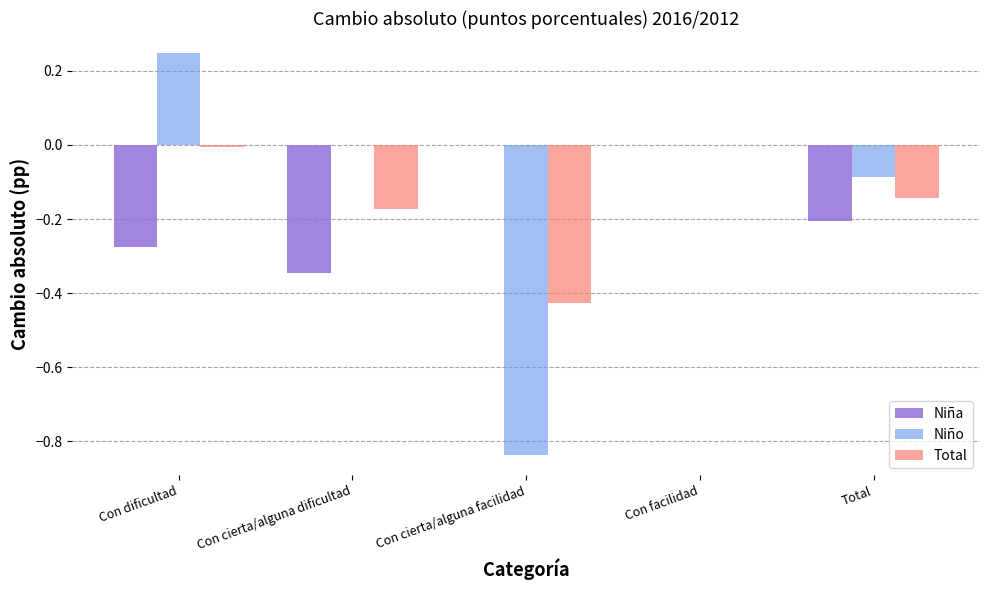

Is it true that Niña equals 0.0 at Con cierta/alguna facilidad?

True